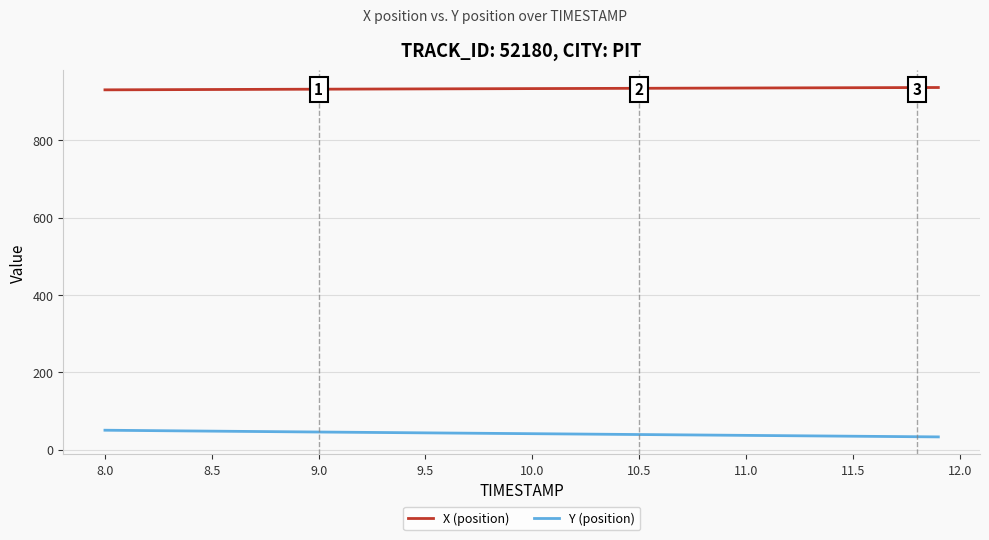

True or false: X (position) and Y (position) cross at least once.

False